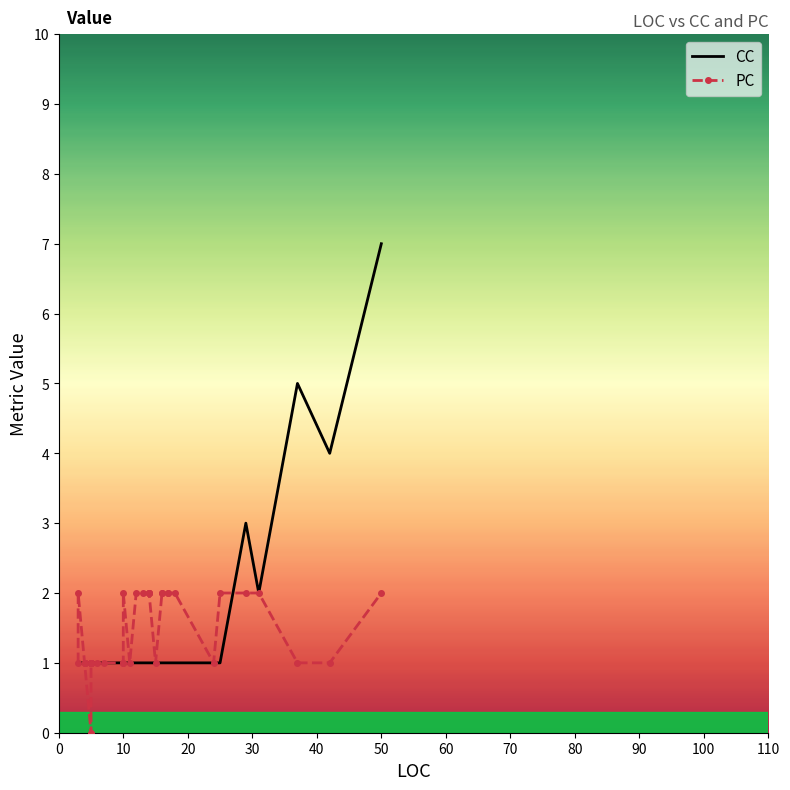

What is the difference between the maximum and minimum values in the PC series?

2